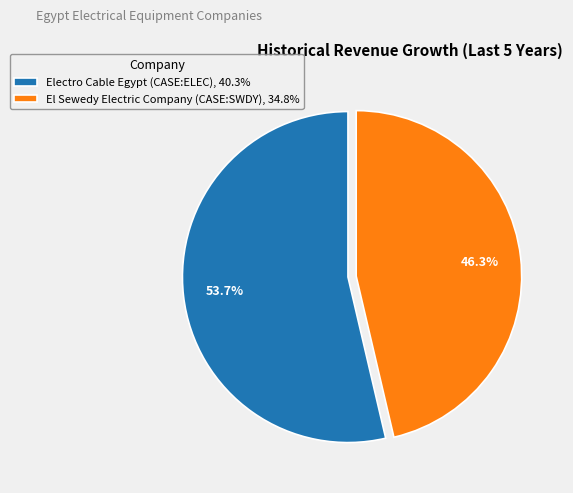

Which has a higher value, Electro Cable Egypt (CASE:ELEC), 40.3% or El Sewedy Electric Company (CASE:SWDY), 34.8%?

Electro Cable Egypt (CASE:ELEC), 40.3%